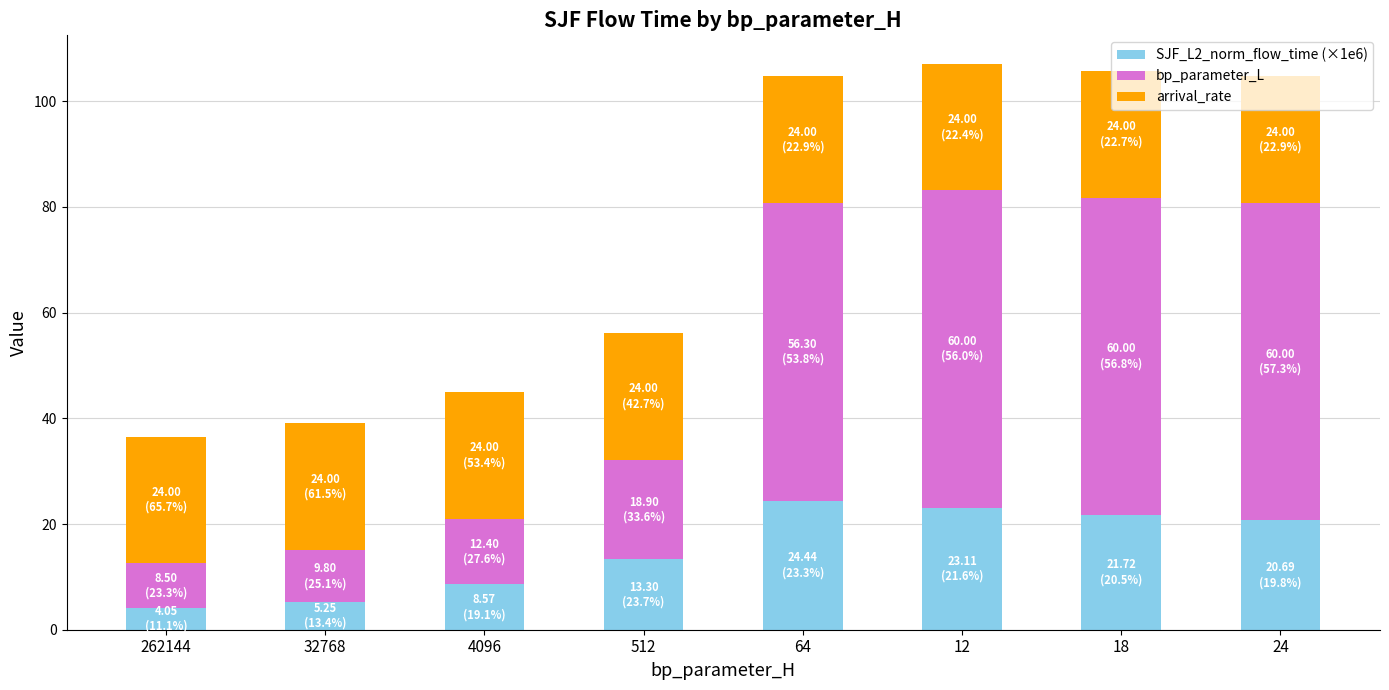

What is the total value across all series at 18?

105.7